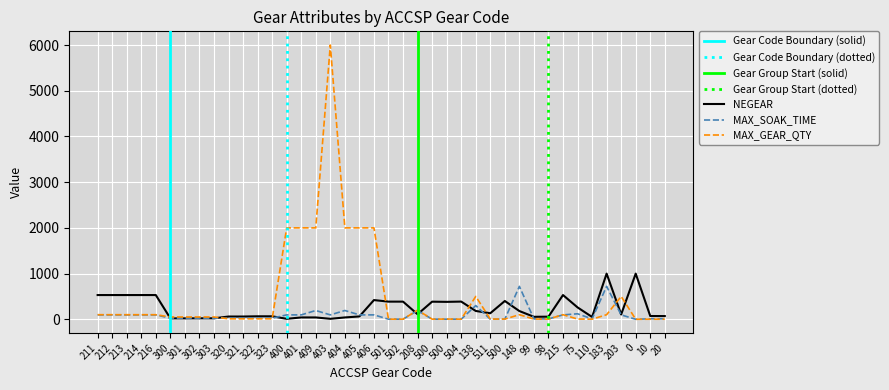

Which category has the highest value in the MAX_GEAR_QTY series?

403